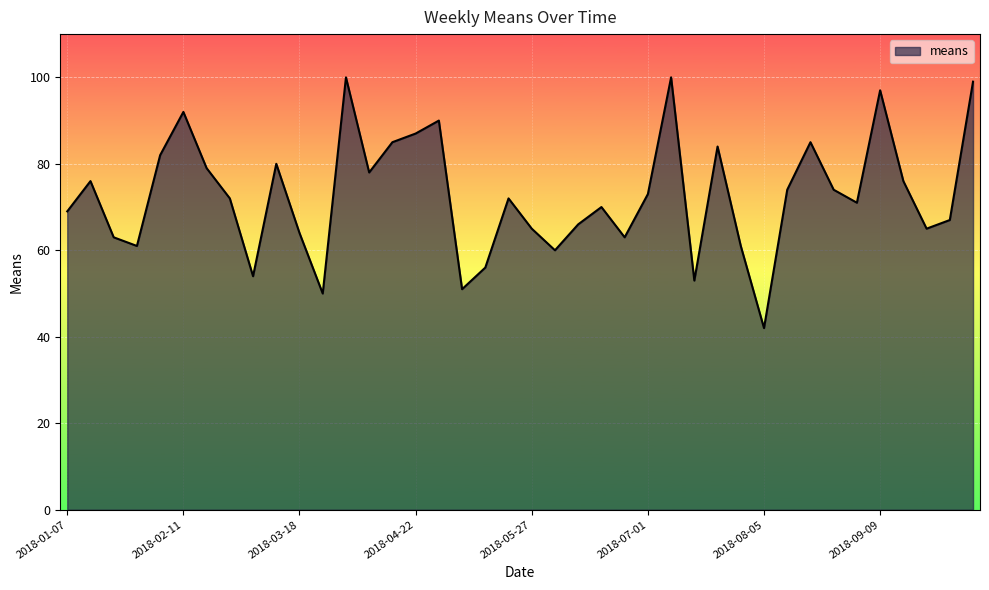

What is the greatest value displayed?

100